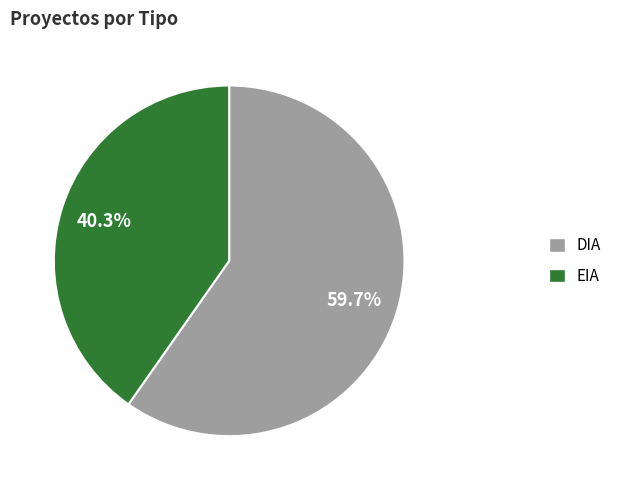

What is the largest slice in the pie chart?

DIA